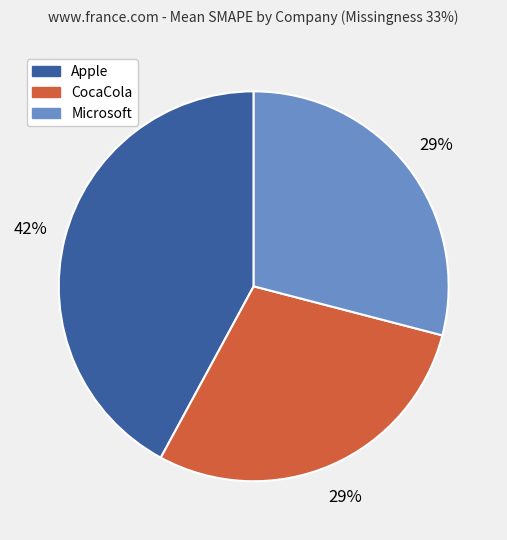

What is the largest slice in the pie chart?

Apple